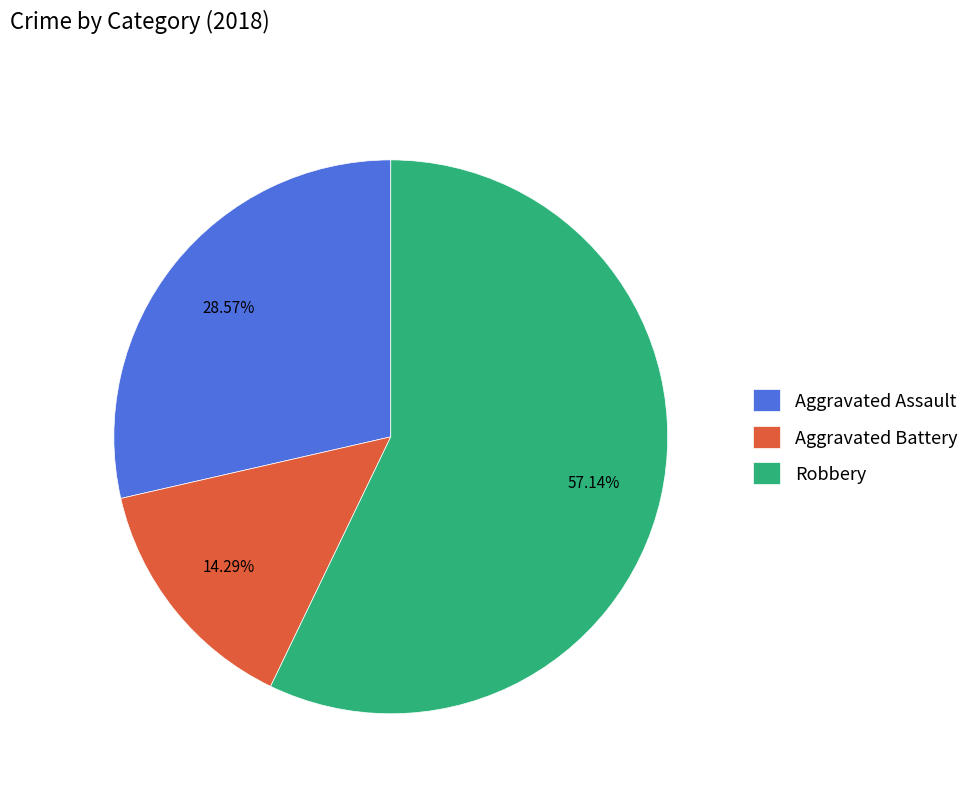

Is there a majority slice in this chart?

Yes